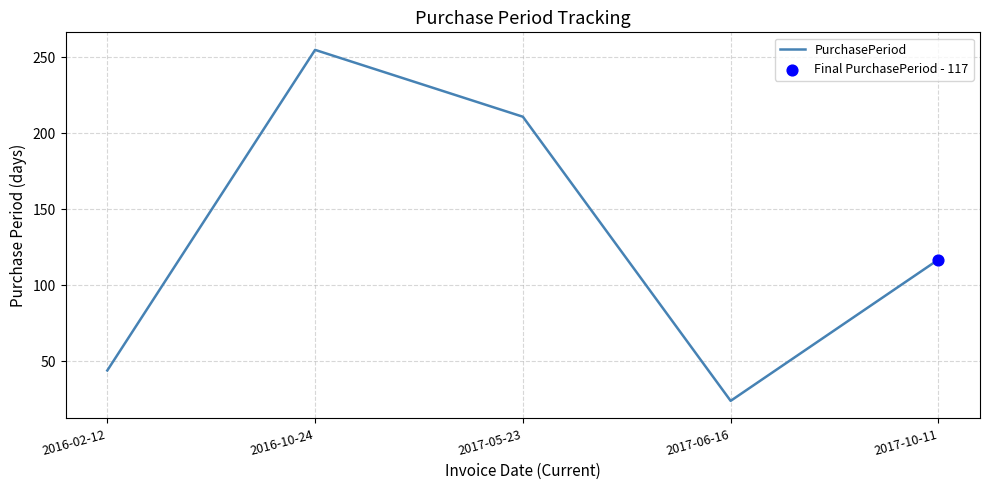

What is the change in value from 2016-02-12 to 2017-10-11?

+73